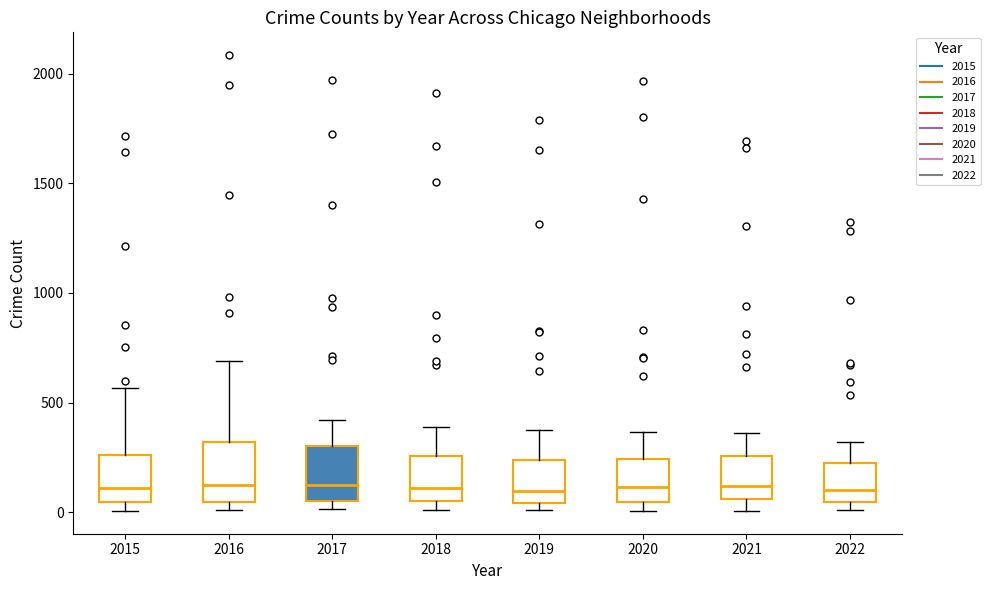

Reading left to right, transcribe this box plot: for each box, give where its median line is, the range the box spans, and where its two whiskers end, as read against the y-axis. The values are not printed on the chart, so give them approximately, as read against the axis.

2015: median 100, box 50 to 250, whiskers 0 to 550
2016: median 150, box 50 to 300, whiskers 0 to 700
2017: median 100, box 50 to 300, whiskers 0 to 400
2018: median 100, box 50 to 250, whiskers 0 to 400
2019: median 100, box 50 to 250, whiskers 0 to 400
2020: median 100, box 50 to 250, whiskers 0 to 350
2021: median 100, box 50 to 250, whiskers 0 to 350
2022: median 100, box 50 to 200, whiskers 0 to 300